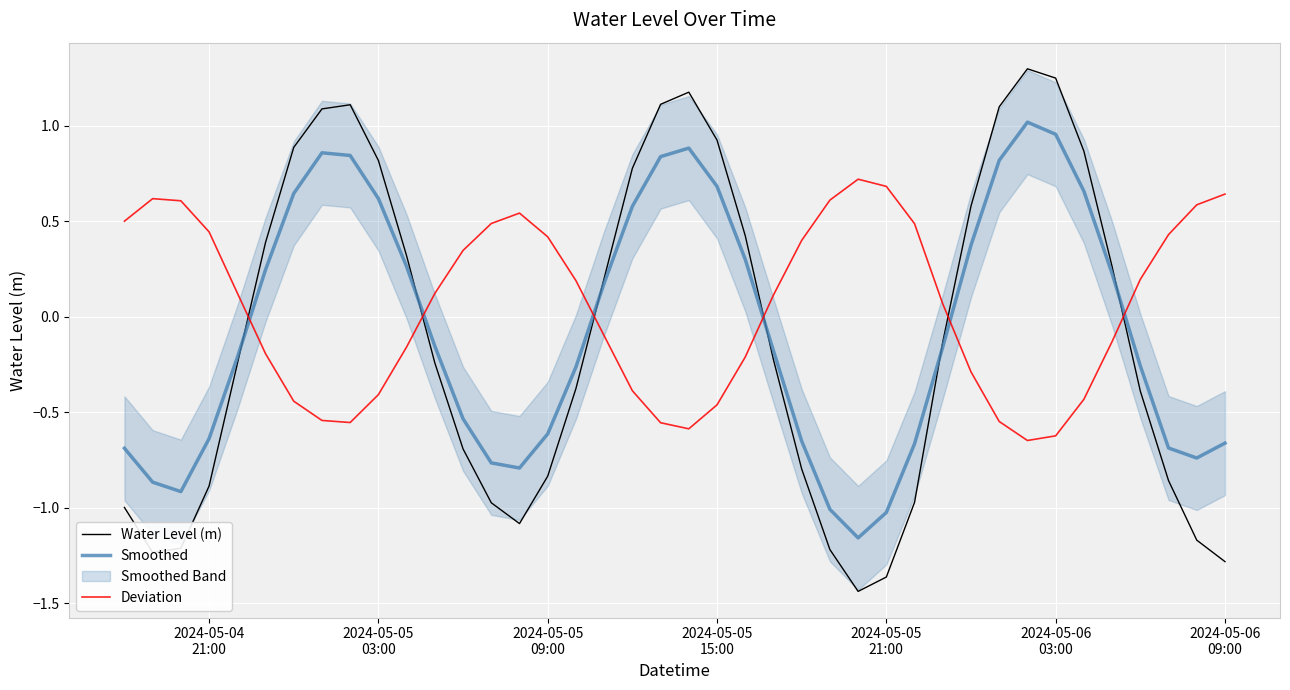

True or false: Water Level (m) and Deviation cross at least once.

True